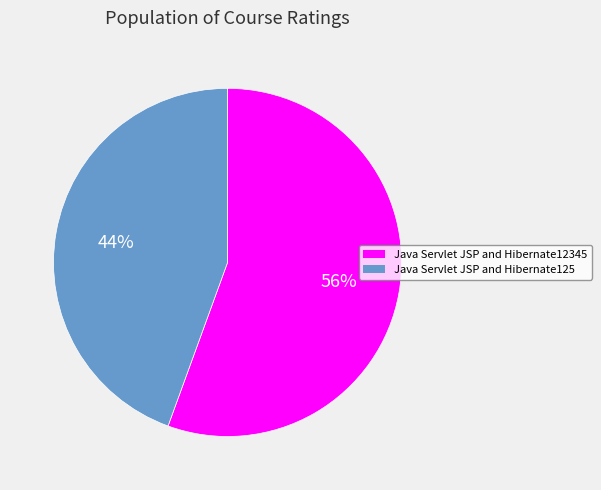

Which slice is the smallest?

Java Servlet JSP and Hibernate125